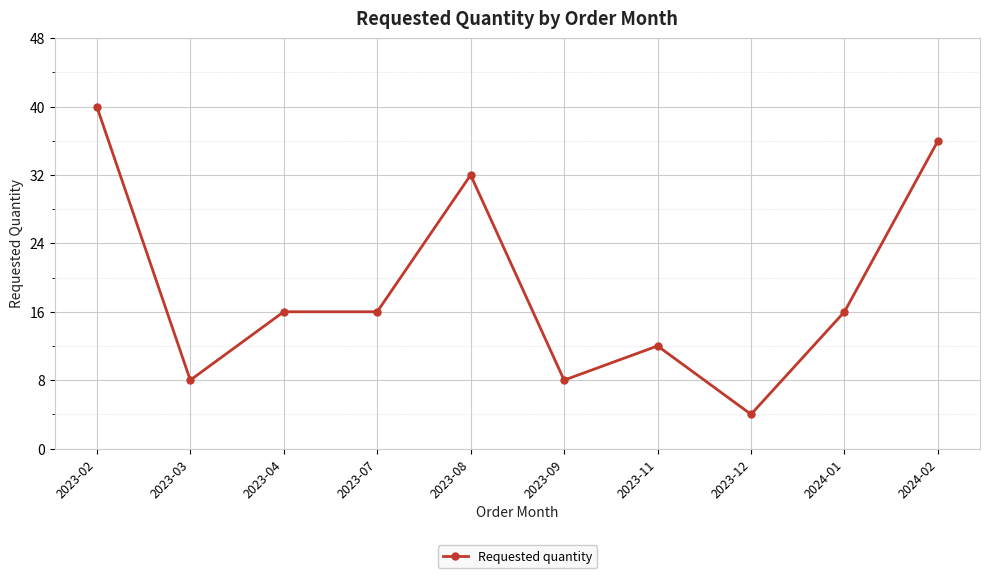

What is the change in value from 2023-07 to 2023-11?

-4